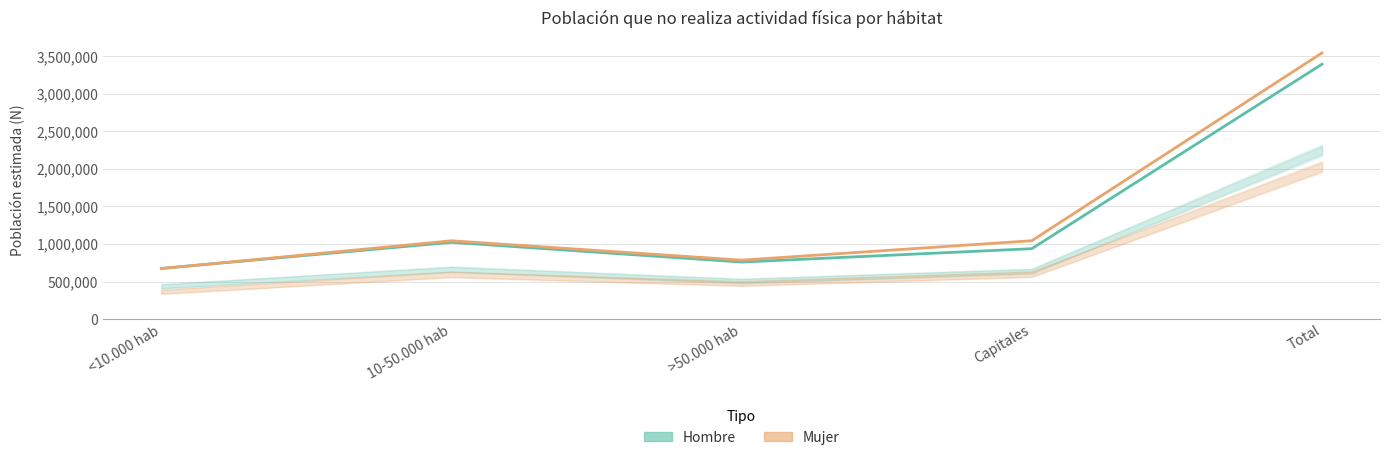

Where does the Mujer (estimada) series first go above 1042913?

Capitales